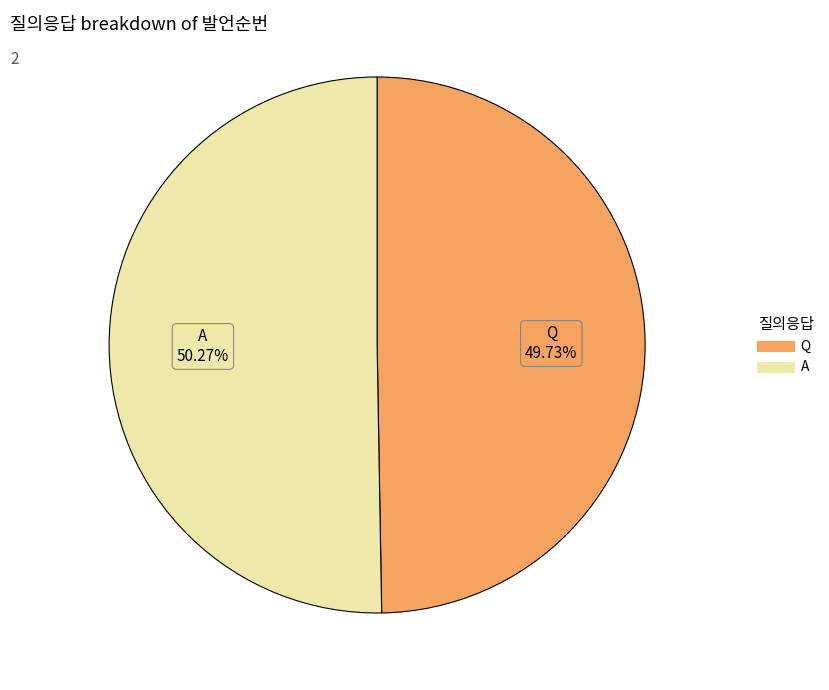

Count the number of slices in the pie.

2